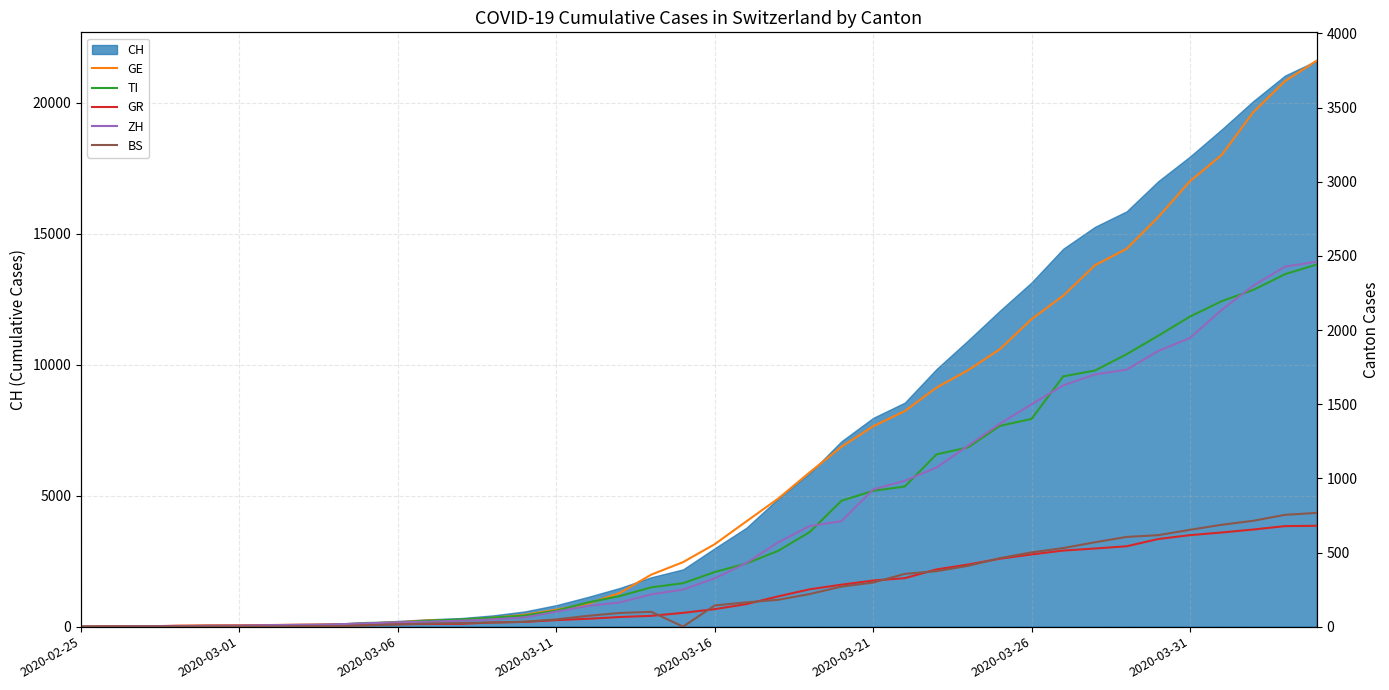

What is the maximum value for CH?

21617